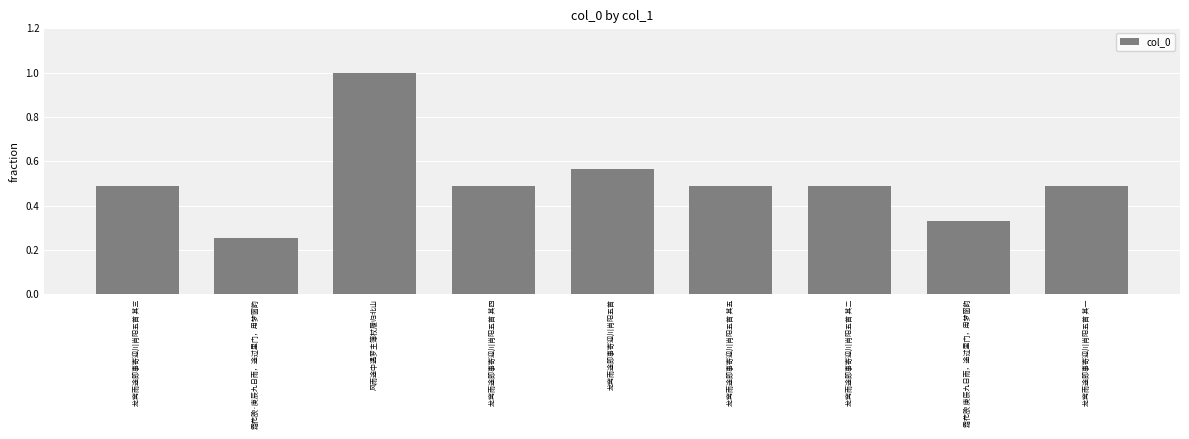

What position from the left is 龙窝雨途即事寄迎川肖阳五首 其四?

4